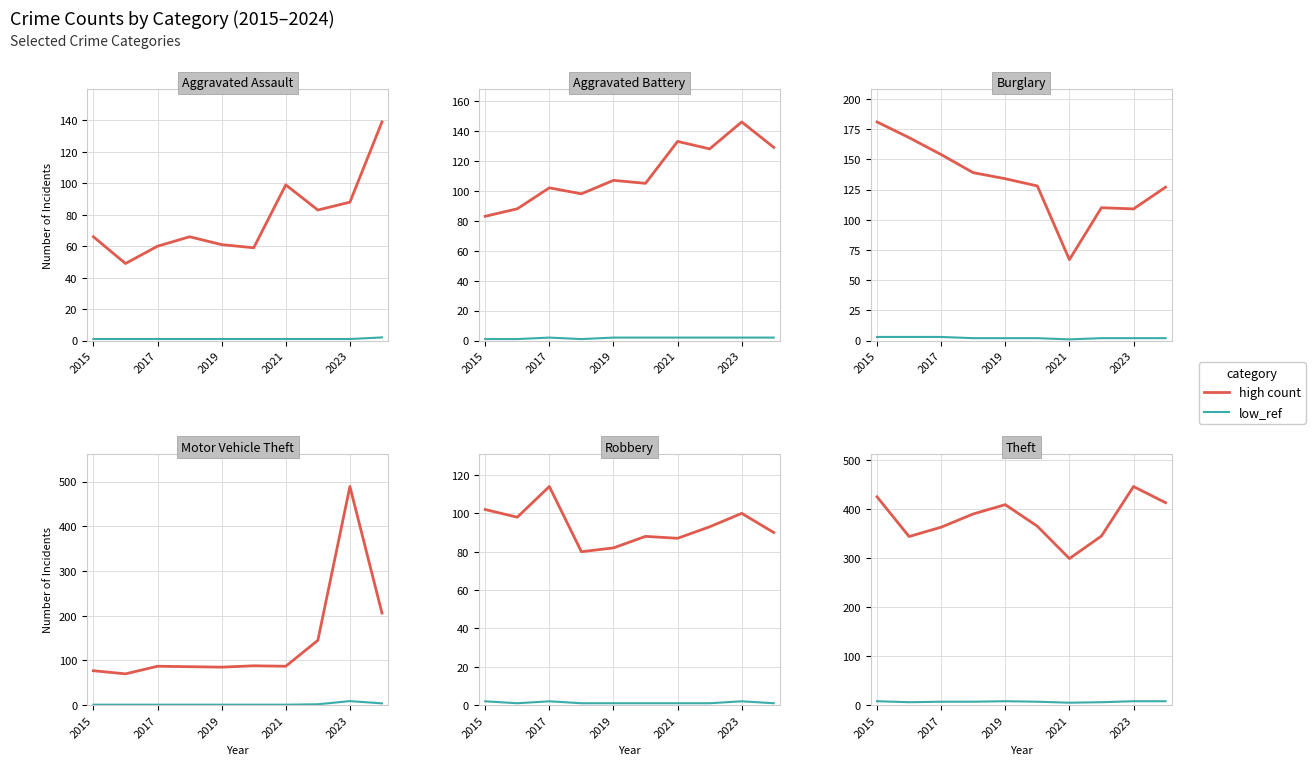

Which series ends up on top after the final intersection of Aggravated Battery and Burglary?

Aggravated Battery